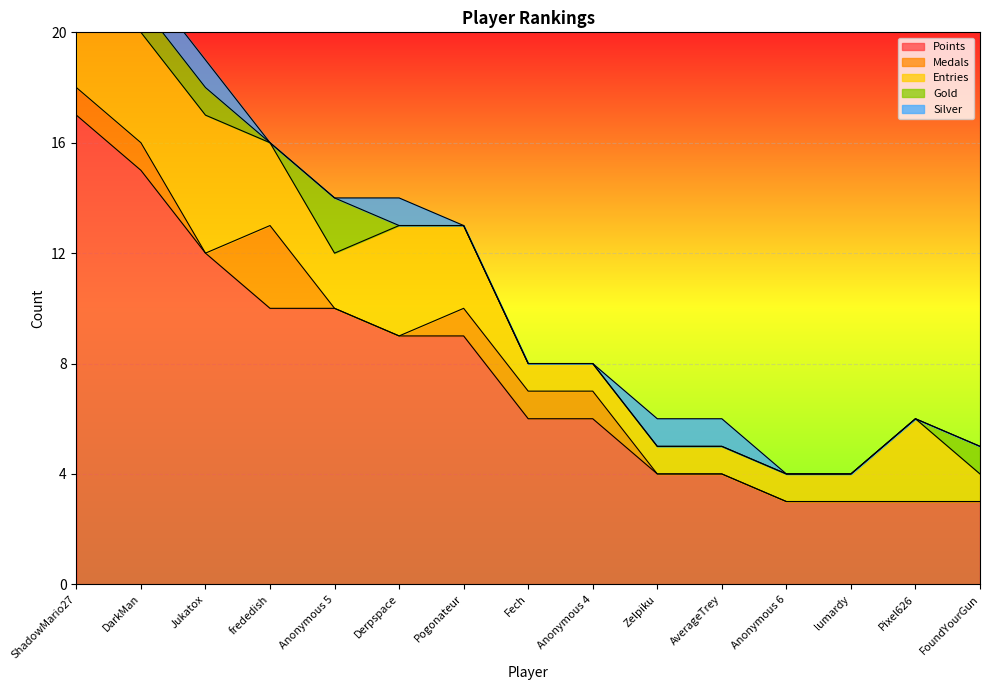

The Entries series shows 1 at Fech. True or false?

False